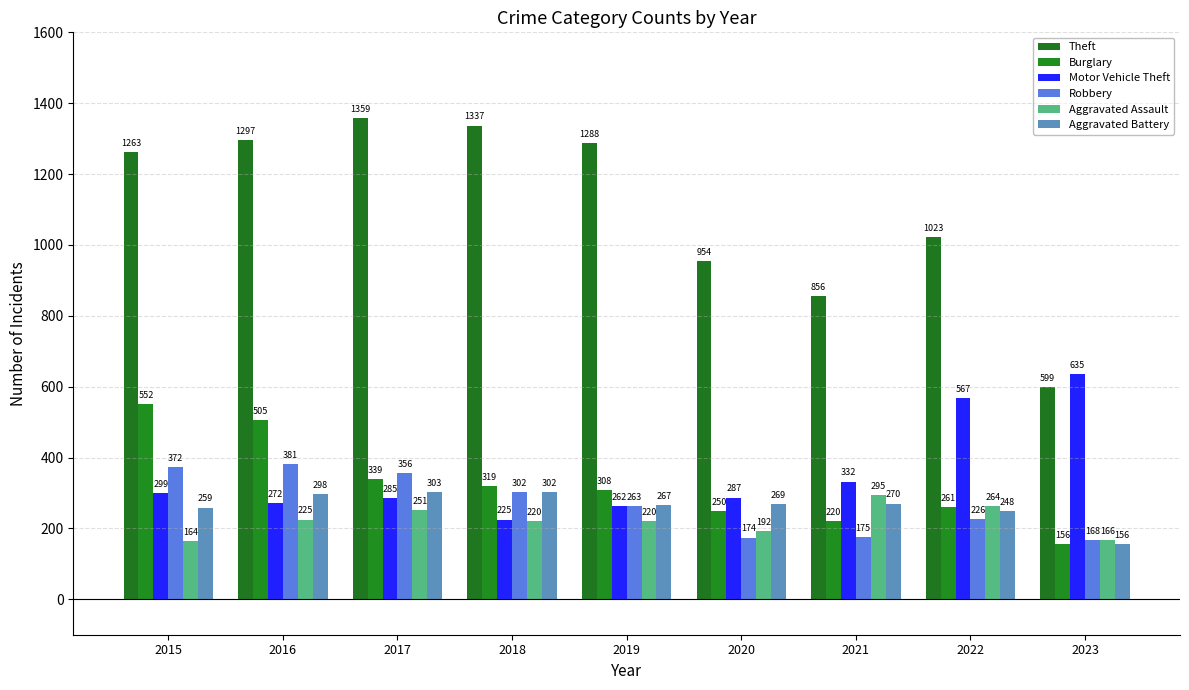

What is the smallest value displayed?

156